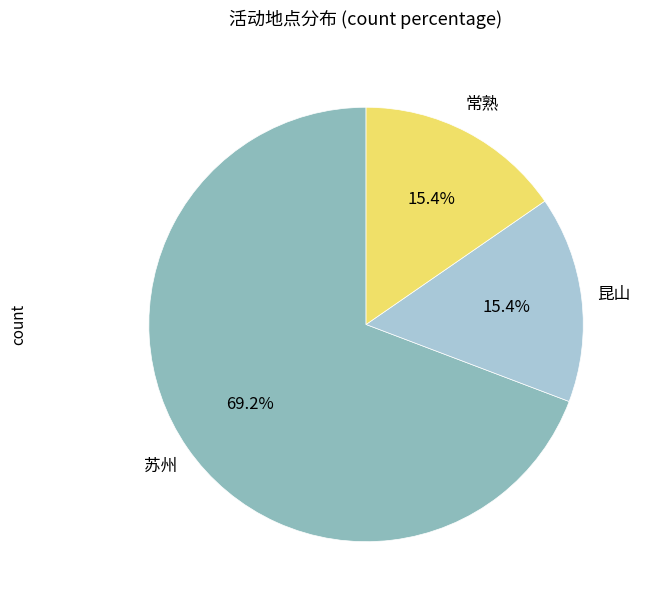

The 苏州 slice represents 69% of the pie. True or false?

True